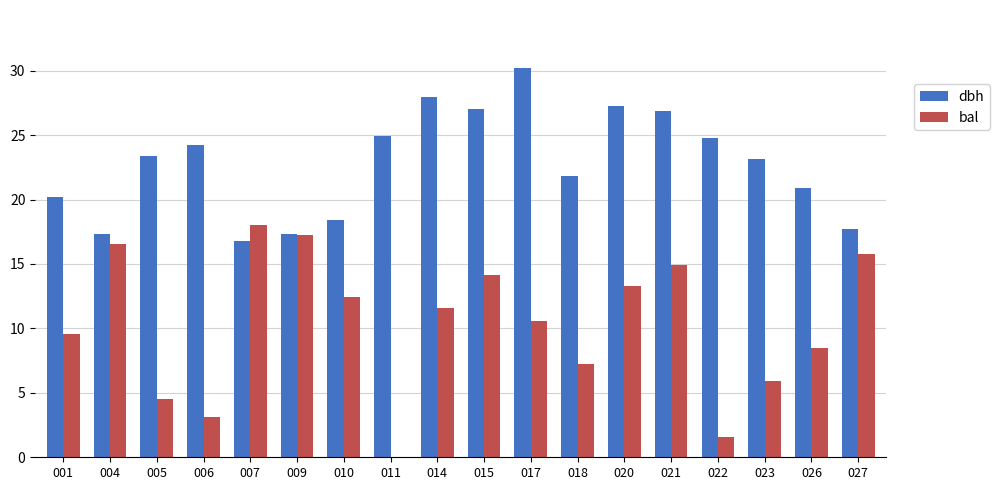

At which label is dbh closest to 23?

023